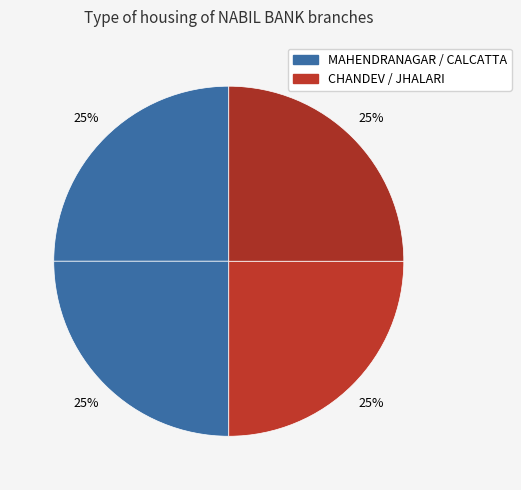

Count the number of slices in the pie.

4